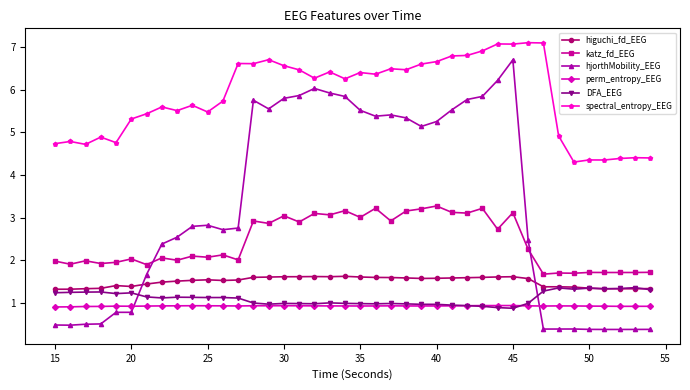

How many data points does each series have?

40